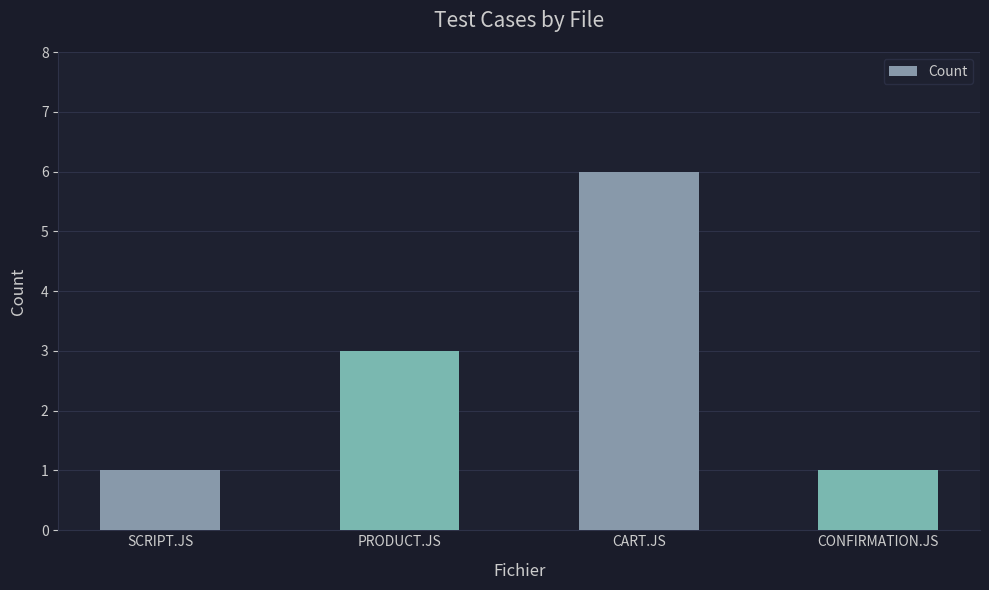

Reading left to right, what are all the values shown in this chart?

1	3	6	1